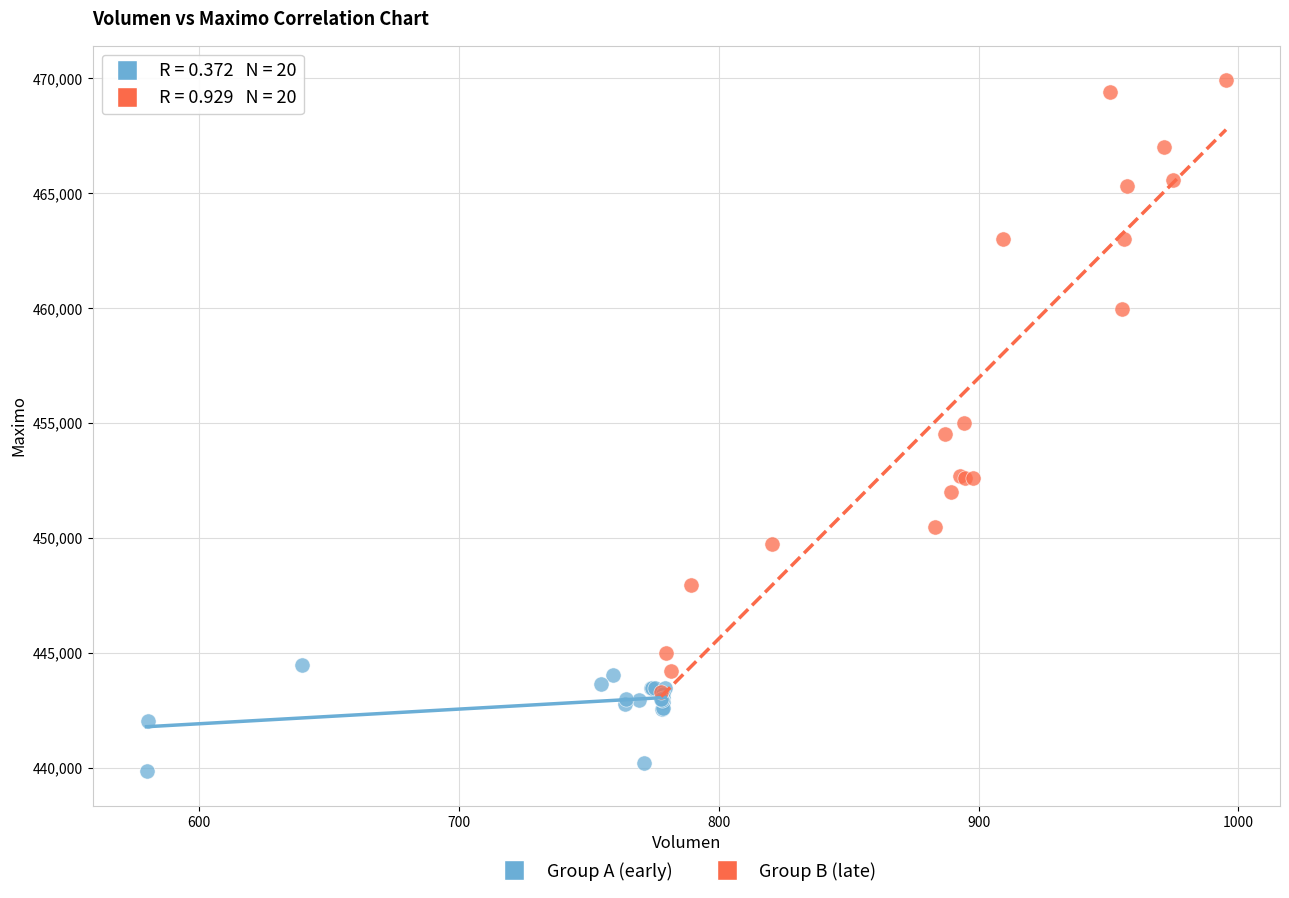

Which series reaches the minimum Y coordinate?

Group A (early)